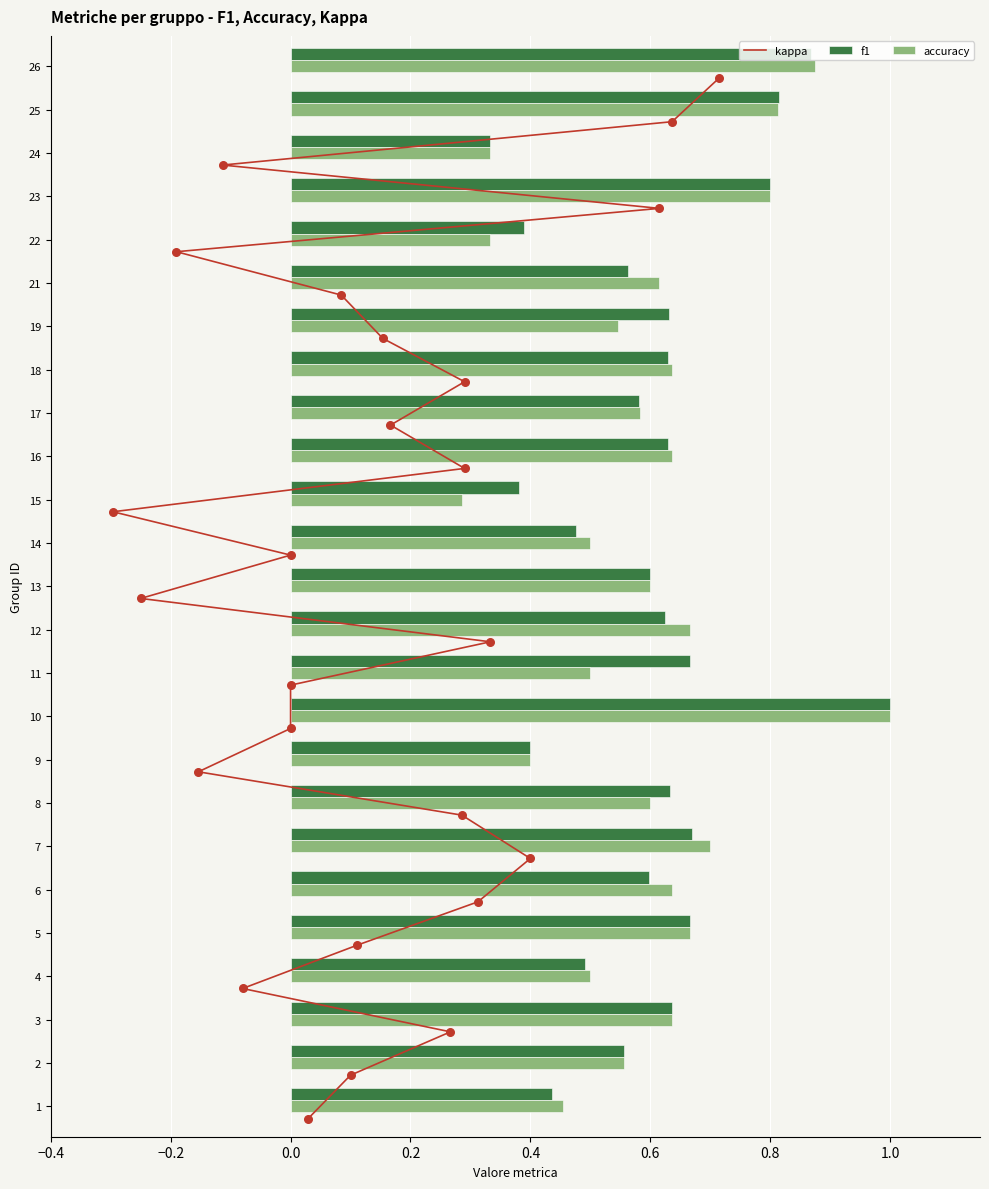

The accuracy series shows 0.6 at 13. True or false?

True